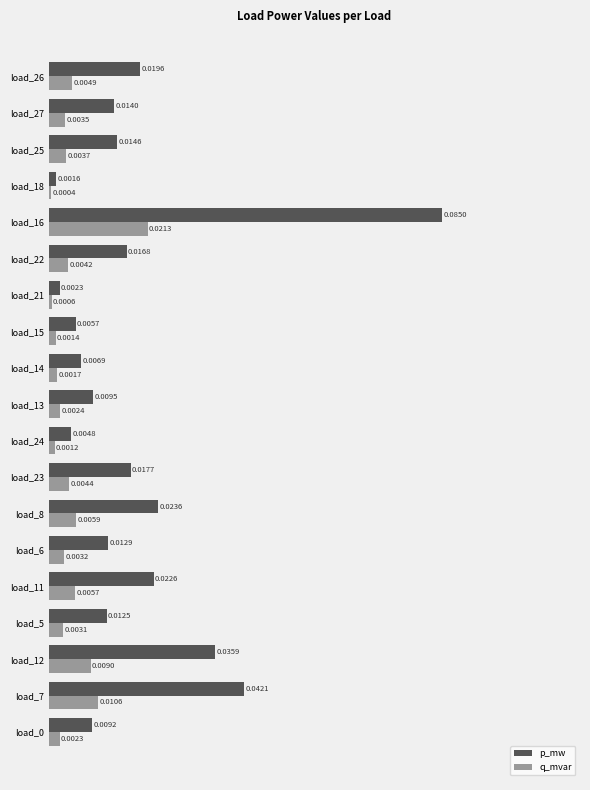

What is the sum of all p_mw values?

0.4